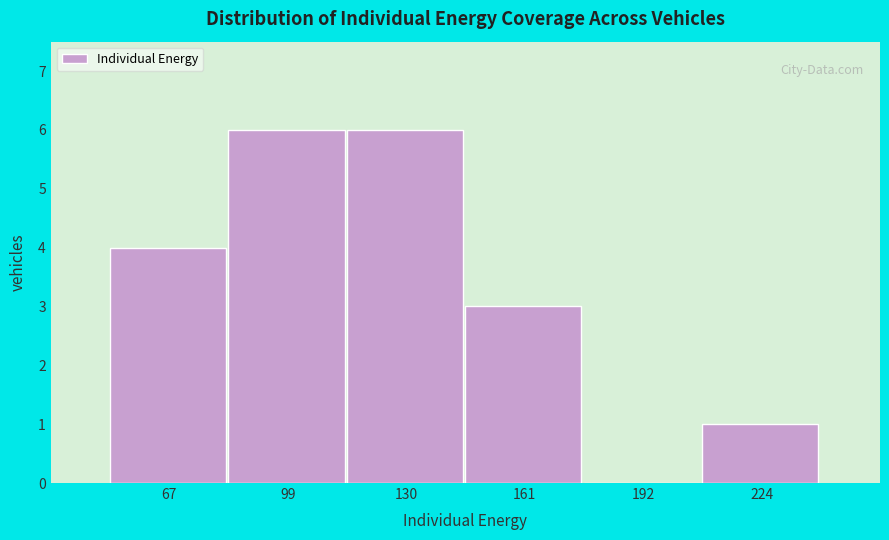

Reading left to right, list every bar in this chart as the range it spans on the x-axis followed by its height. Neither the bar edges nor the heights are printed on the chart, so give them approximately, as read against the axes.

50 to 85: 4
85 to 115: 6
115 to 145: 6
145 to 175: 3
175 to 210: 0
210 to 240: 1